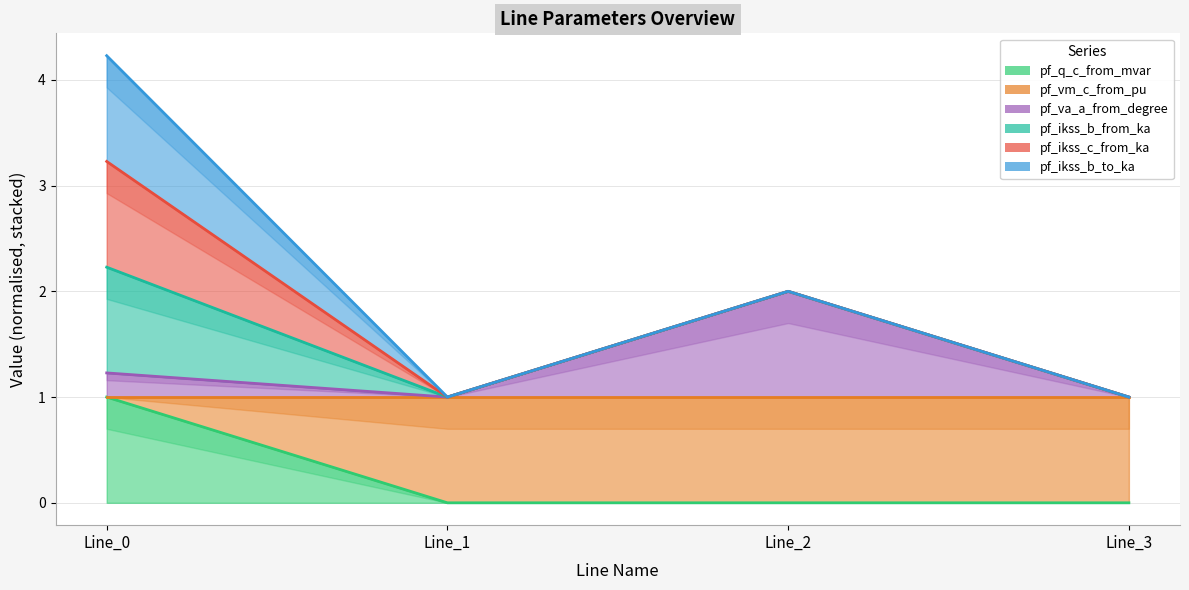

Reading left to right, transcribe all the data shown in this chart.

pf_q_c_from_mvar: Line_0=1.0	Line_1=0.0	Line_2=0.0	Line_3=0.0
pf_vm_c_from_pu: Line_0=1.0	Line_1=1.0	Line_2=1.0	Line_3=1.0
pf_va_a_from_degree: Line_0=1.2	Line_1=1.0	Line_2=2.0	Line_3=1.0
pf_ikss_b_from_ka: Line_0=2.2	Line_1=1.0	Line_2=2.0	Line_3=1.0
pf_ikss_c_from_ka: Line_0=3.2	Line_1=1.0	Line_2=2.0	Line_3=1.0
pf_ikss_b_to_ka: Line_0=4.2	Line_1=1.0	Line_2=2.0	Line_3=1.0